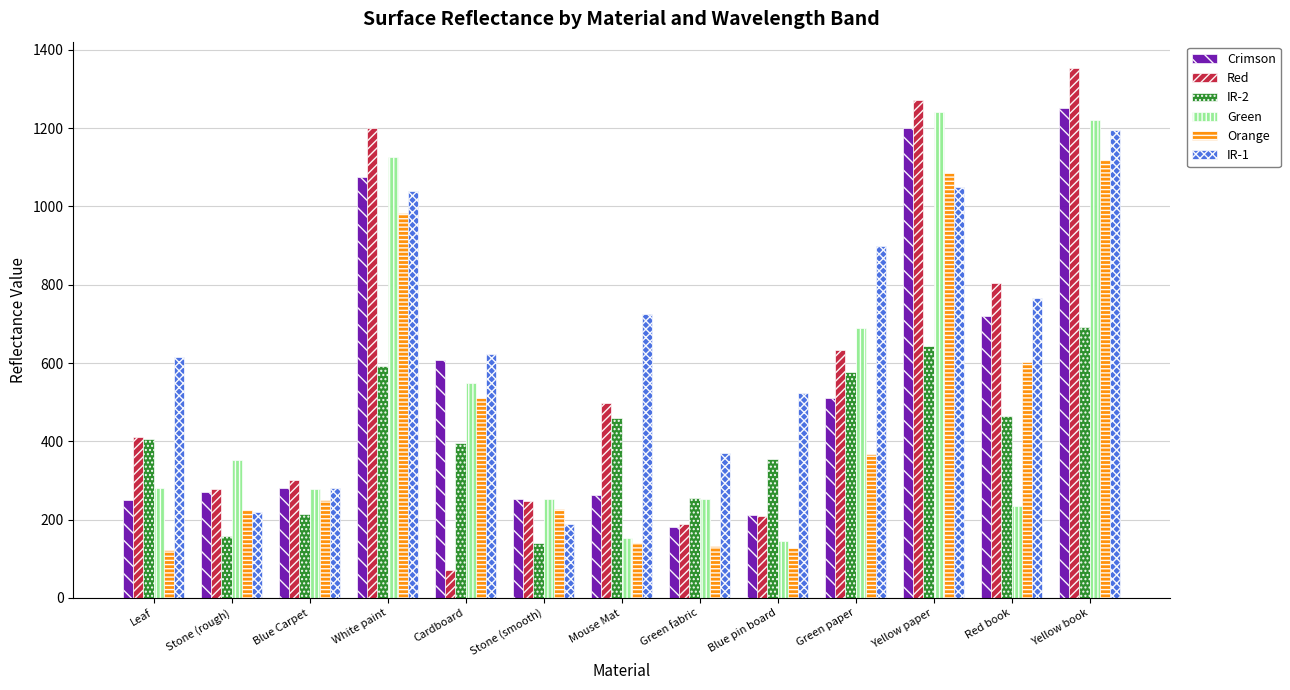

What is the sum of the Red values at Blue pin board and Green paper?

843